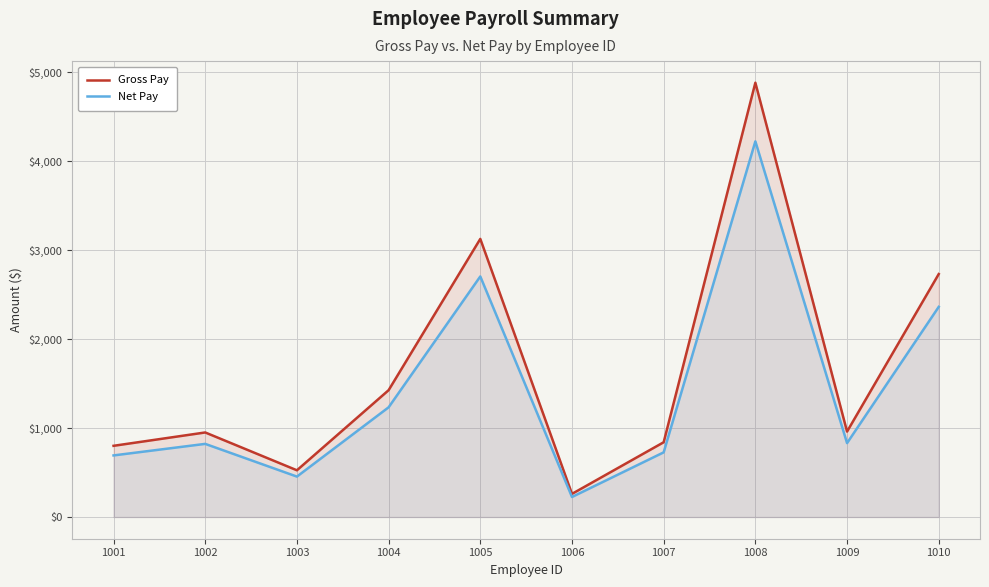

At which category is the sum across all series the highest?

1008